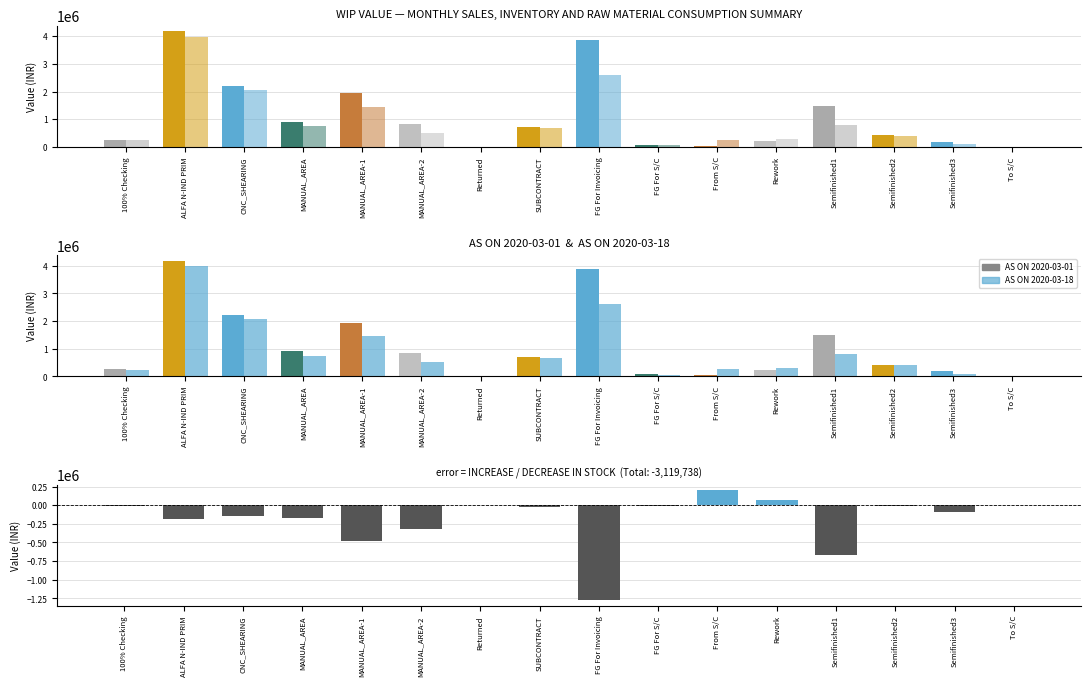

Reading left to right, extract all data points from this chart.

AS ON 2020-03-01: 253827.7	4175496.7	2212298.1	917926.2	1935351.9	826881.6	4745.0	711499.2	3882902.1	69811.4	45782.6	221855.4	1478337.3	414734.0	189334.2	6205.4
AS ON 2020-03-18: 241610.2	3989020.0	2071744.8	750240.8	1458199.9	513443.4	4709.6	681103.6	2607998.1	56986.7	248190.8	291014.4	803572.8	403521.2	99689.8	6205.4
INCREASE / DECREASE: -12217.5	-186476.7	-140553.3	-167685.4	-477152.0	-313438.2	-35.4	-30395.6	-1274904.0	-12824.7	202408.2	69159.0	-674764.5	-11212.9	-89644.5	0.0